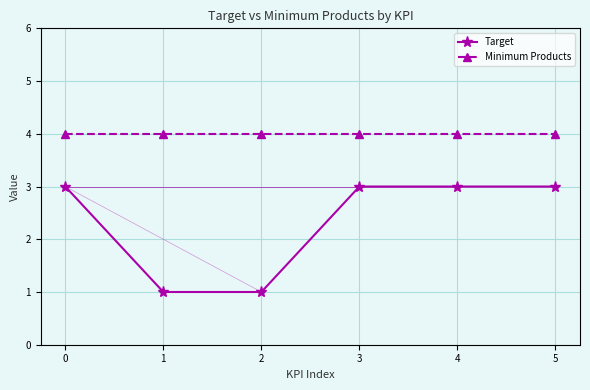

What is the total value across all series at 0?

7